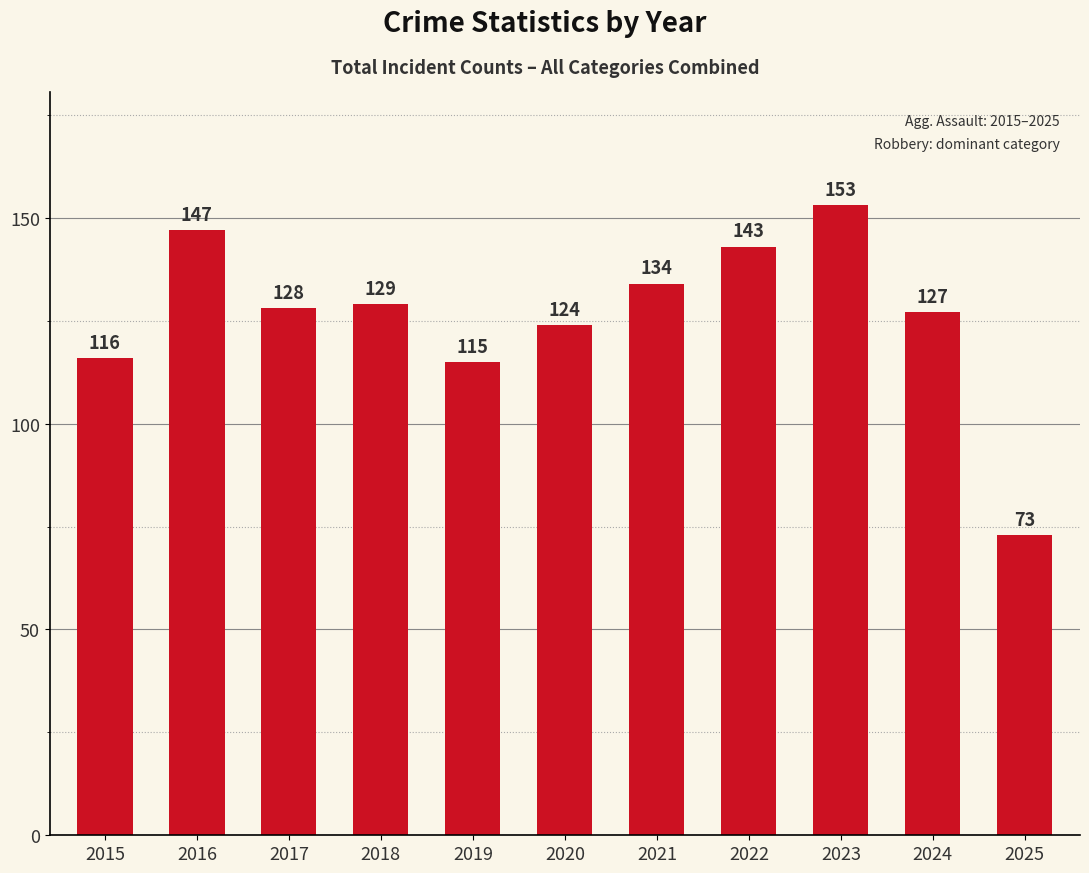

What is the difference between the maximum and minimum values?

80